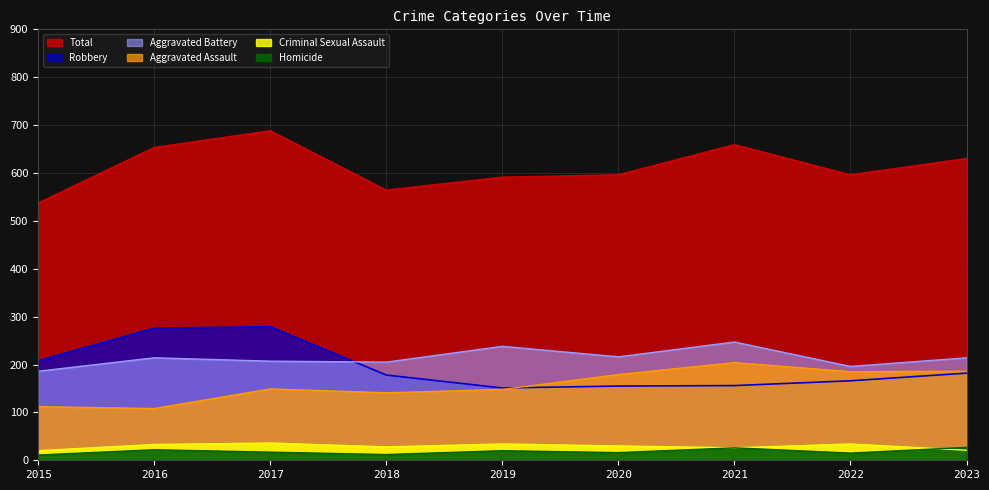

Rank the series by their maximum value, from highest to lowest.

Total, Robbery, Aggravated Battery, Aggravated Assault, Criminal Sexual Assault, Homicide